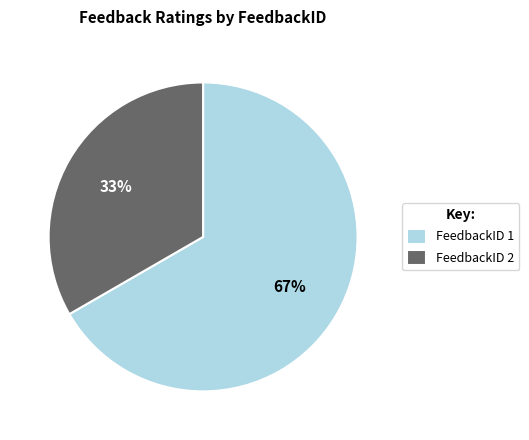

To the nearest percent, what percentage of the pie is FeedbackID 2?

33%